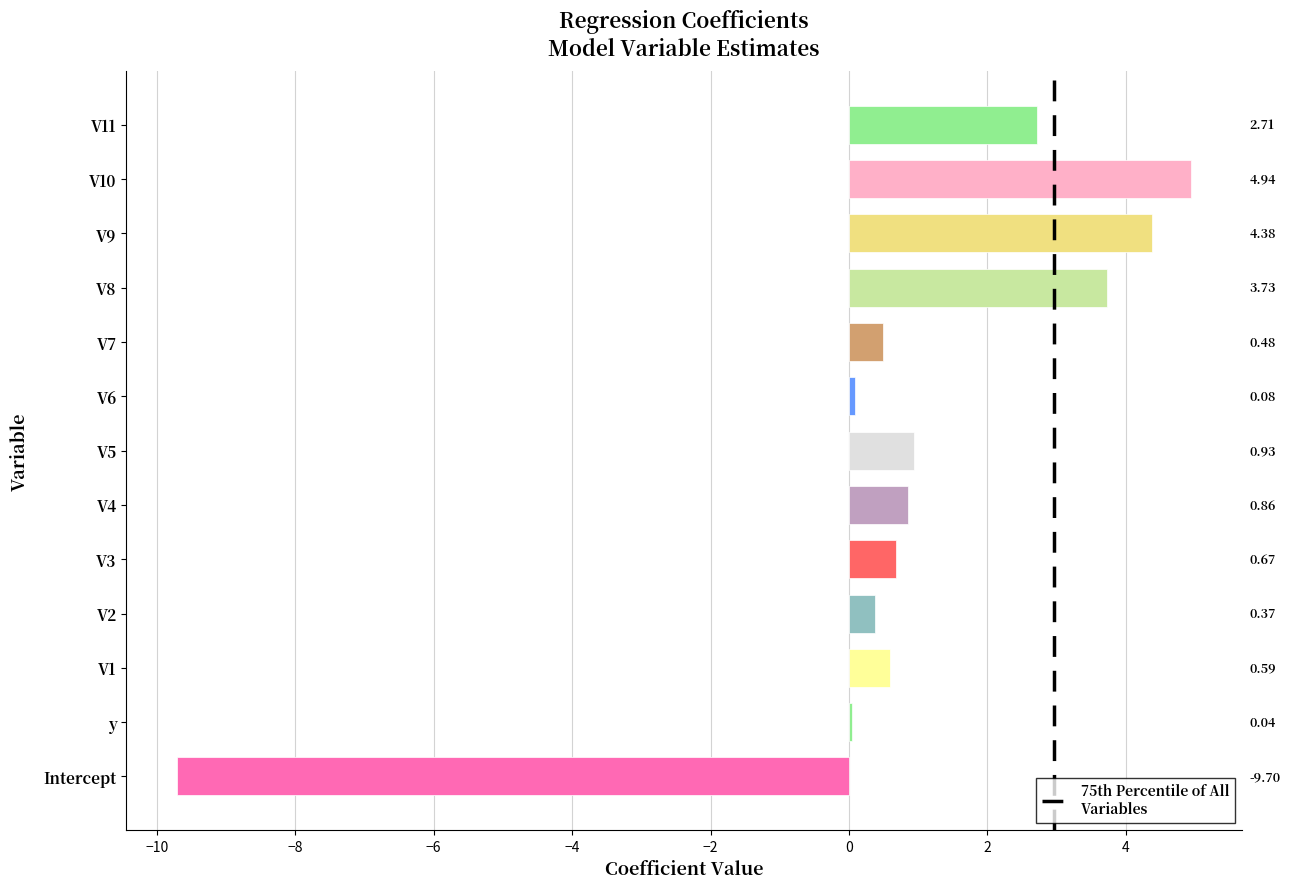

Between V2 and Intercept, which is larger?

V2